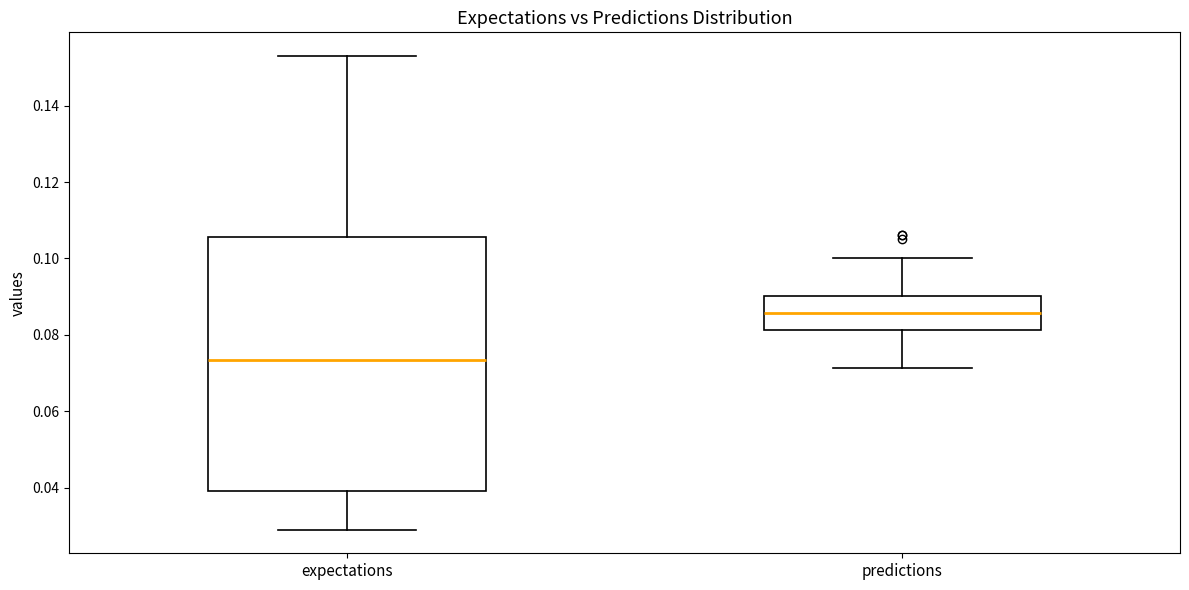

Where is the upper edge of the box for predictions on the y-axis? The values are not printed on the chart, so give them approximately, as read against the axis.

0.090